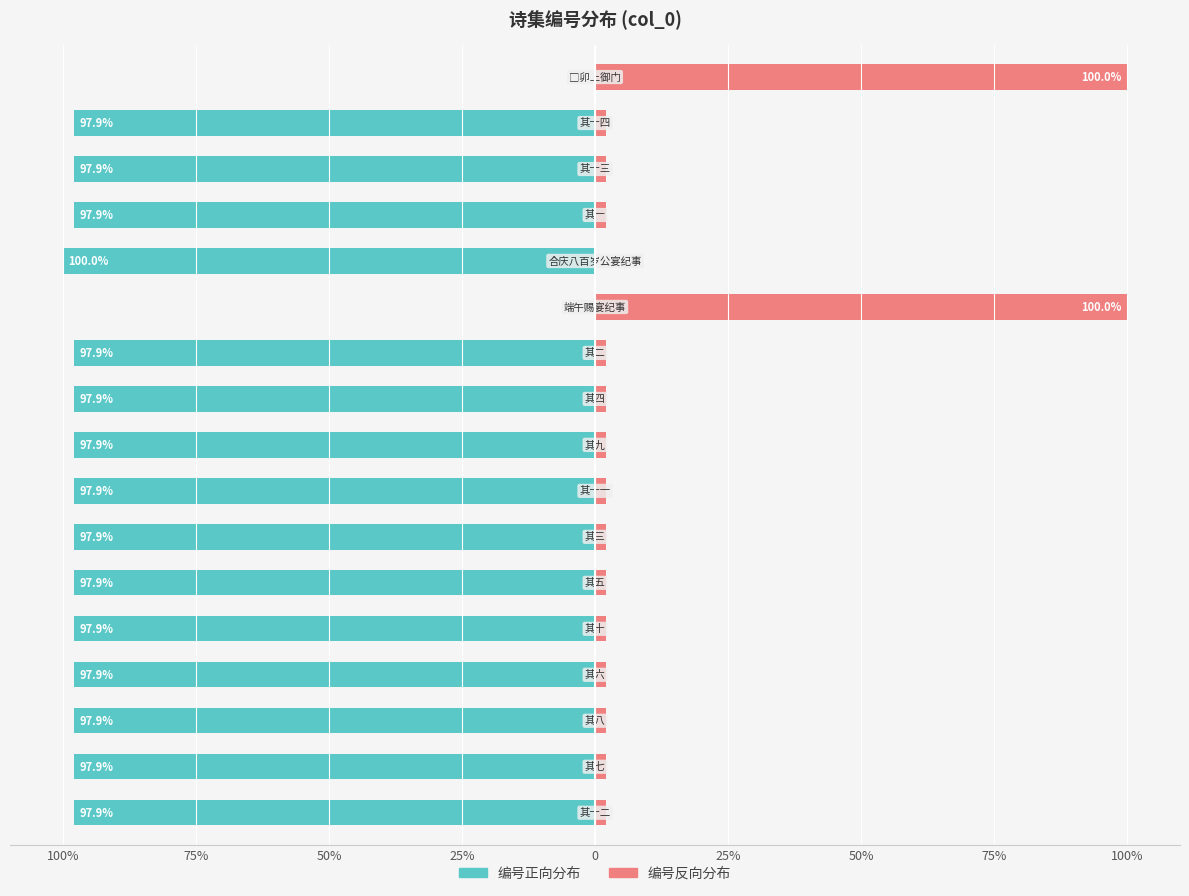

At how many categories does at least one series exceed -51?

17